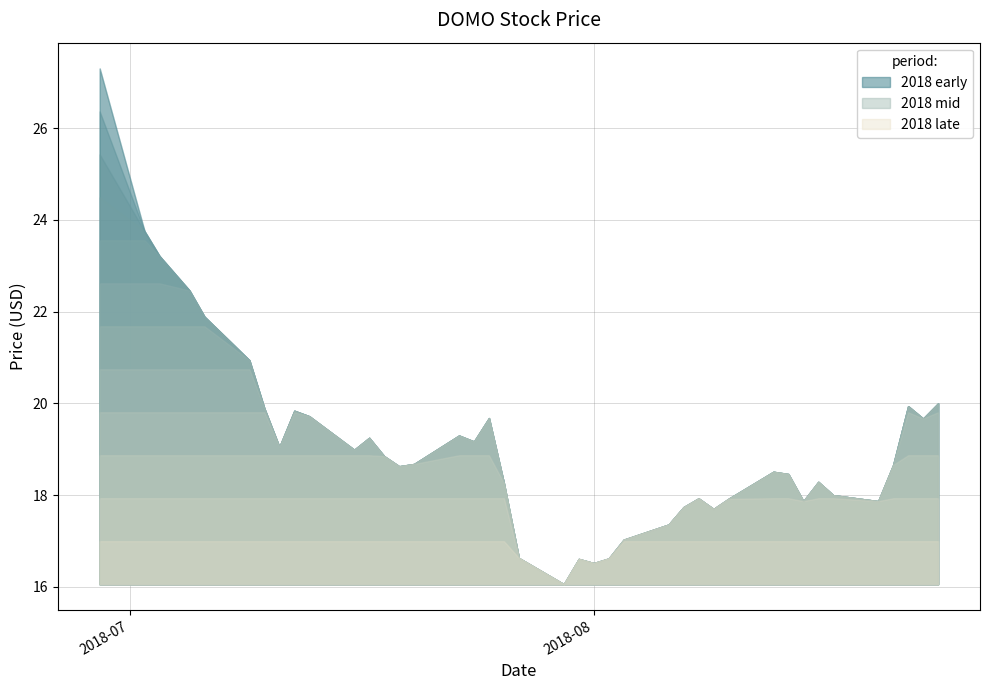

At which category does the chart reach its peak across all series?

2018-06-29